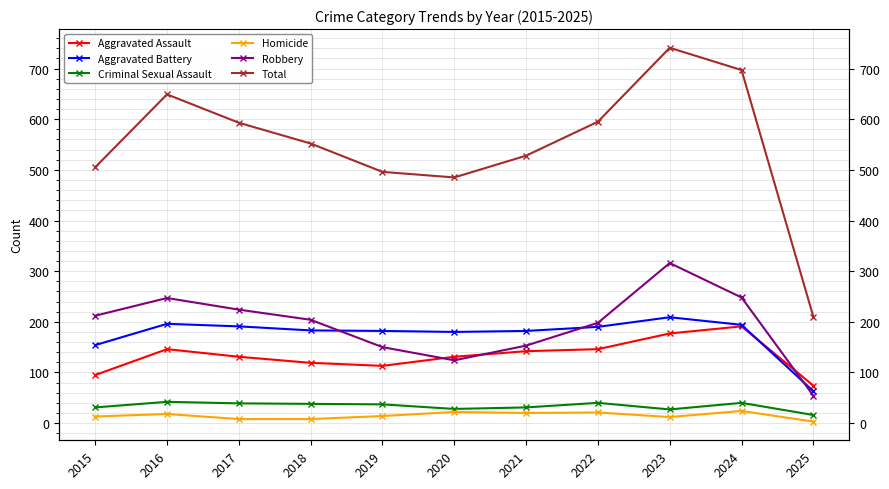

How many times do Aggravated Assault and Aggravated Battery cross each other?

1